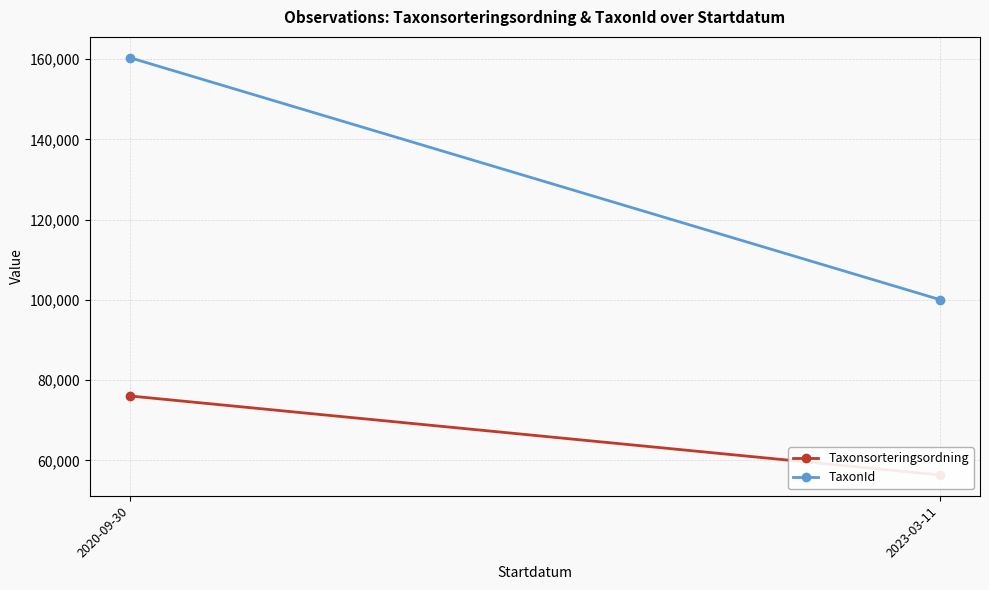

How many data points in Taxonsorteringsordning are less than 76064?

1